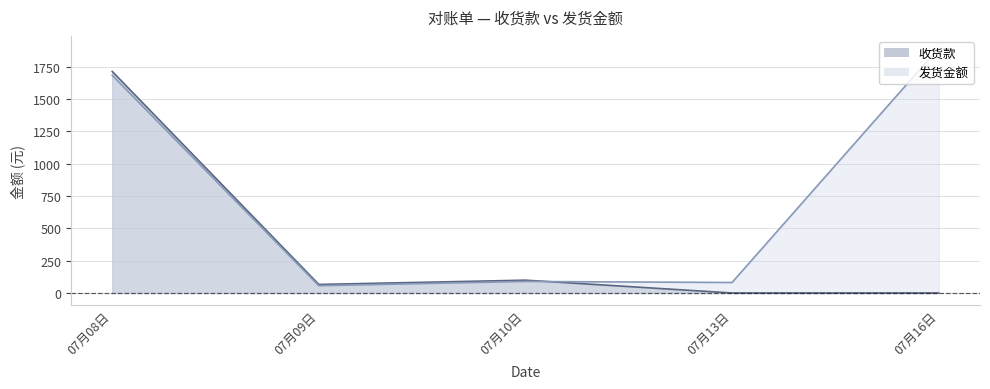

What is the label of the 1st point from the left?

07月08日